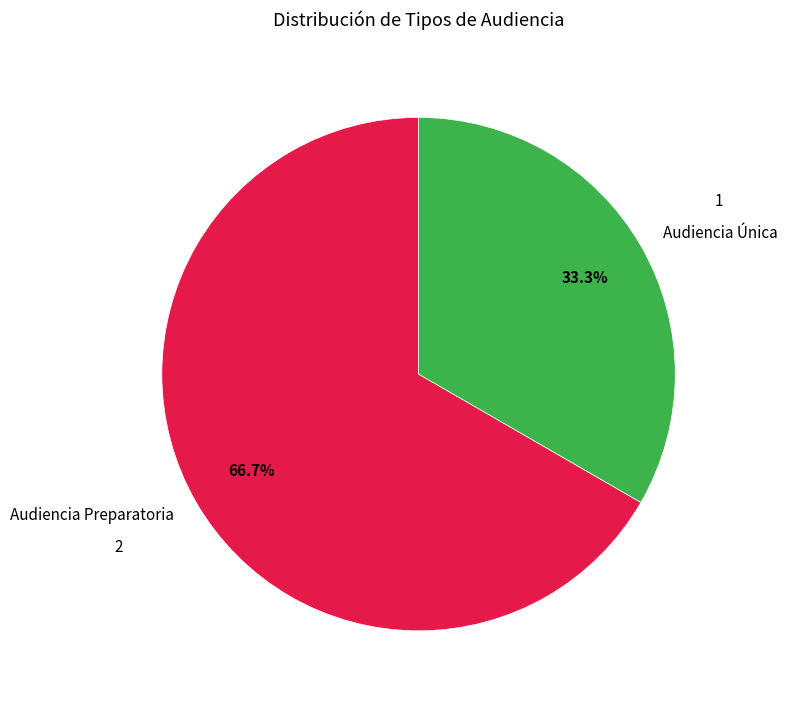

To the nearest percent, what portion does Audiencia Única represent?

33%